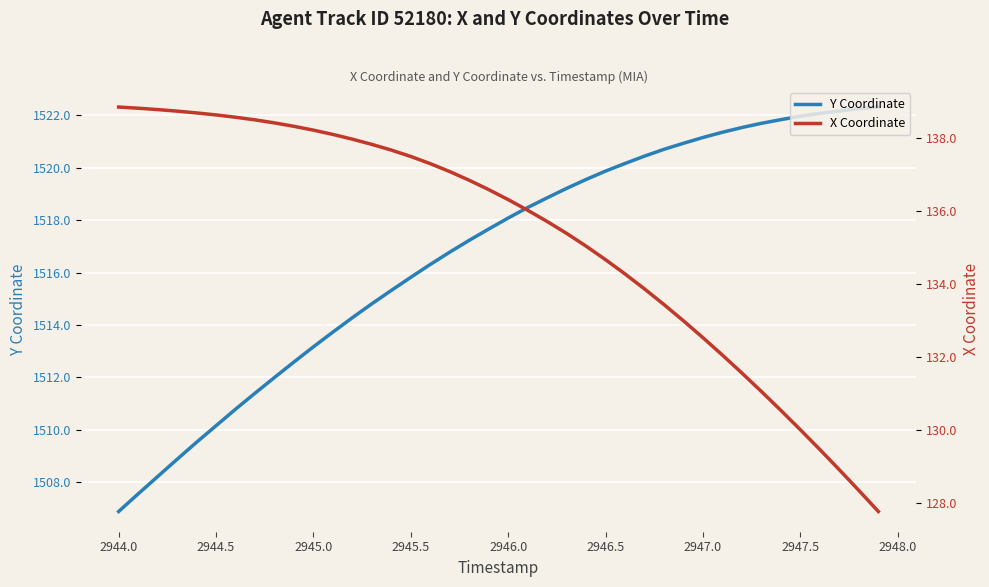

True or false: X Coordinate and Y Coordinate cross at least once.

False